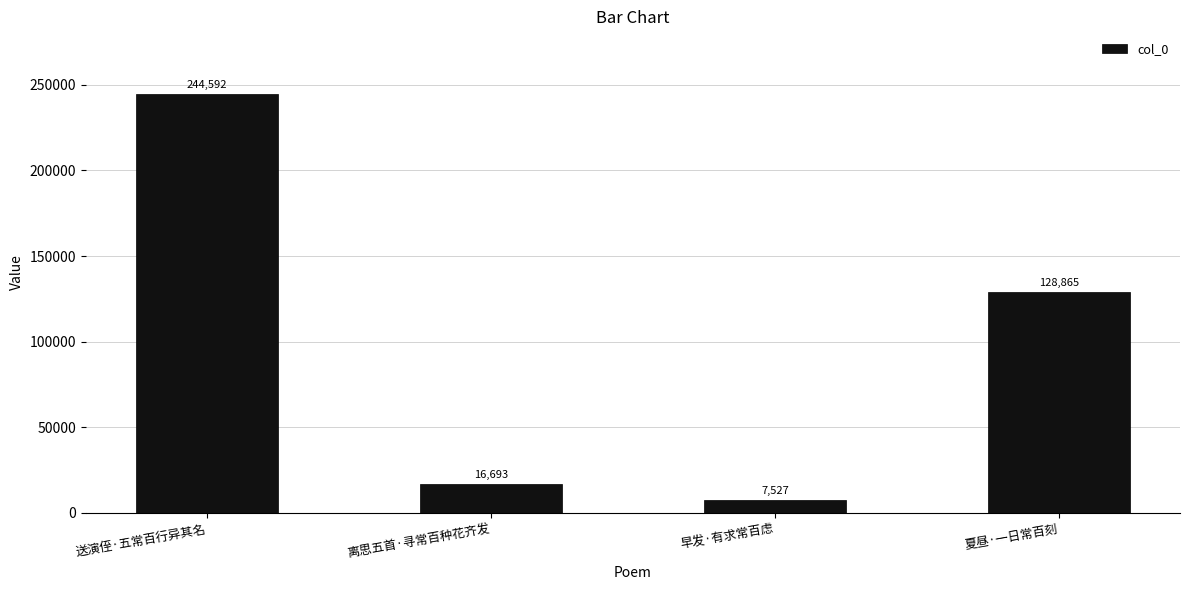

Between 早发·有求常百虑 and 送演侄·五常百行异其名, which is larger?

送演侄·五常百行异其名